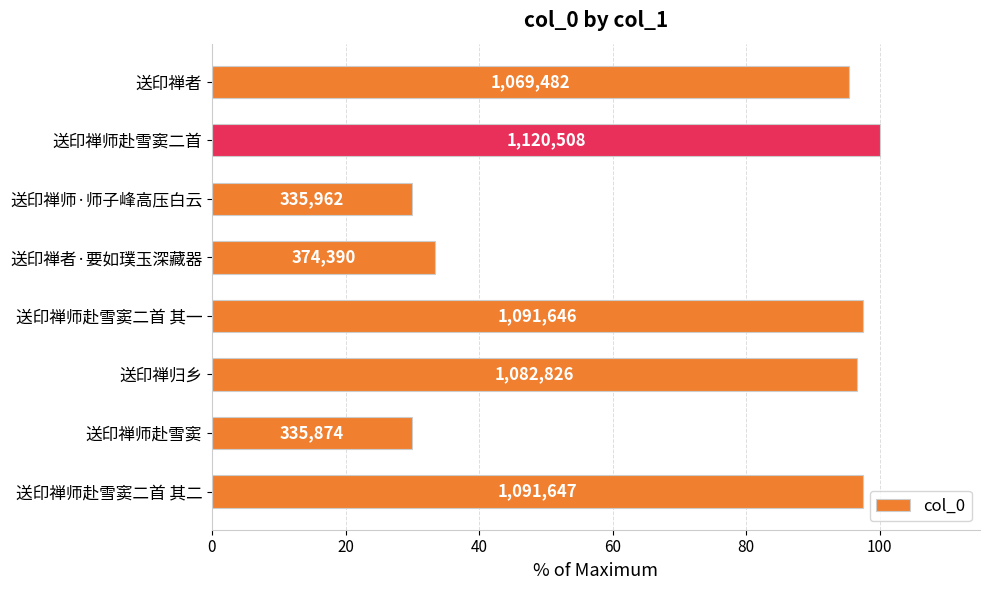

How many bars are there in total?

8